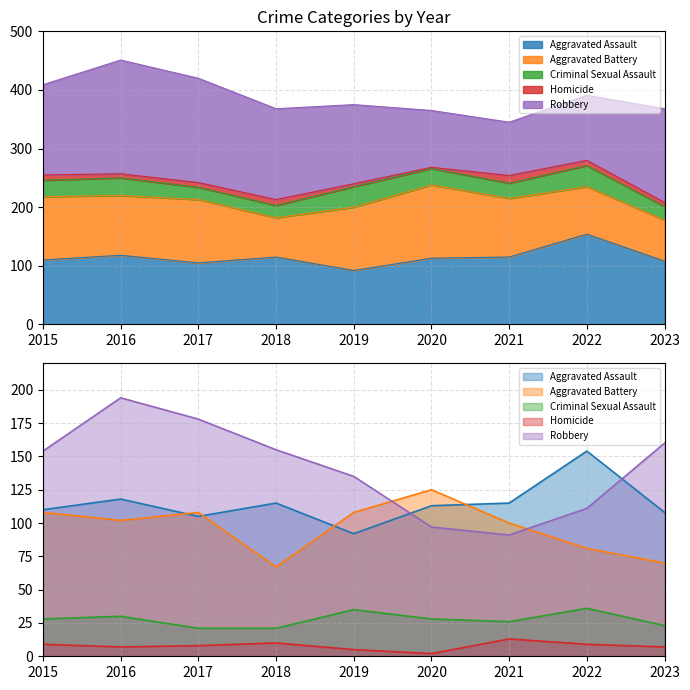

Is the value of Criminal Sexual Assault at 2016 greater than the value of Homicide at 2020?

Yes